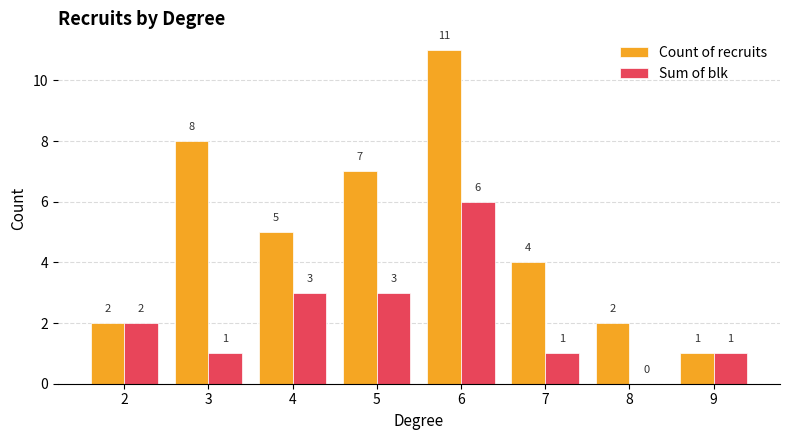

What is the maximum value shown in the chart?

11